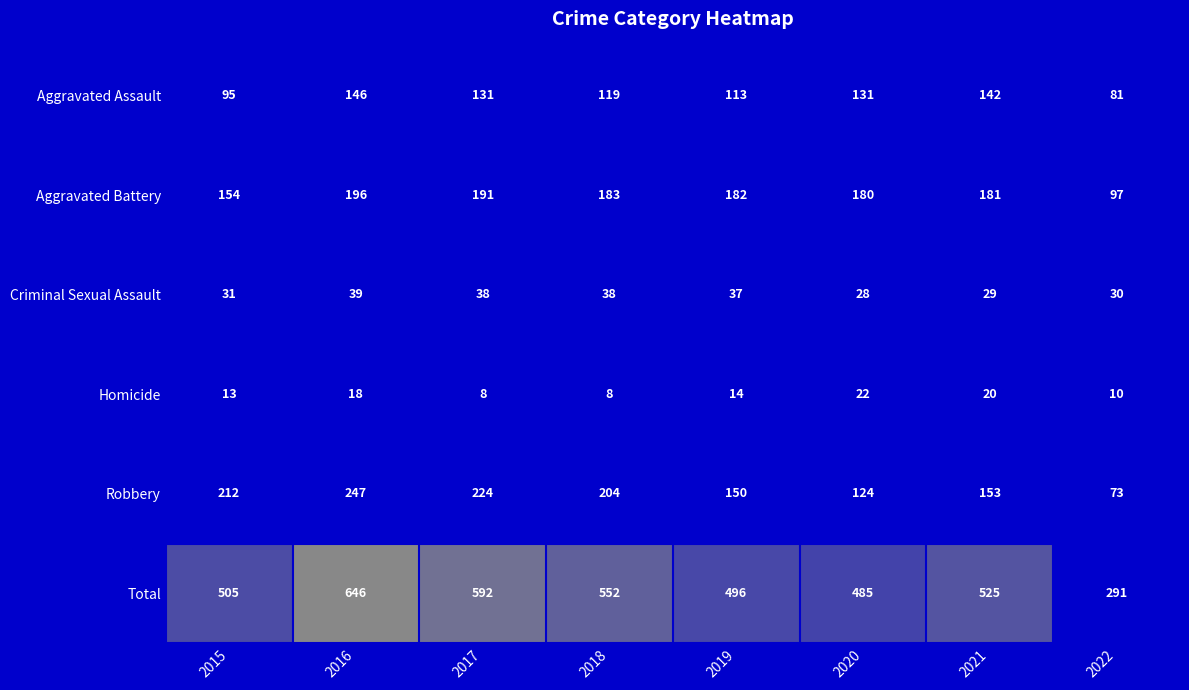

The value of Criminal Sexual Assault at 2016 is 39. True or false?

True